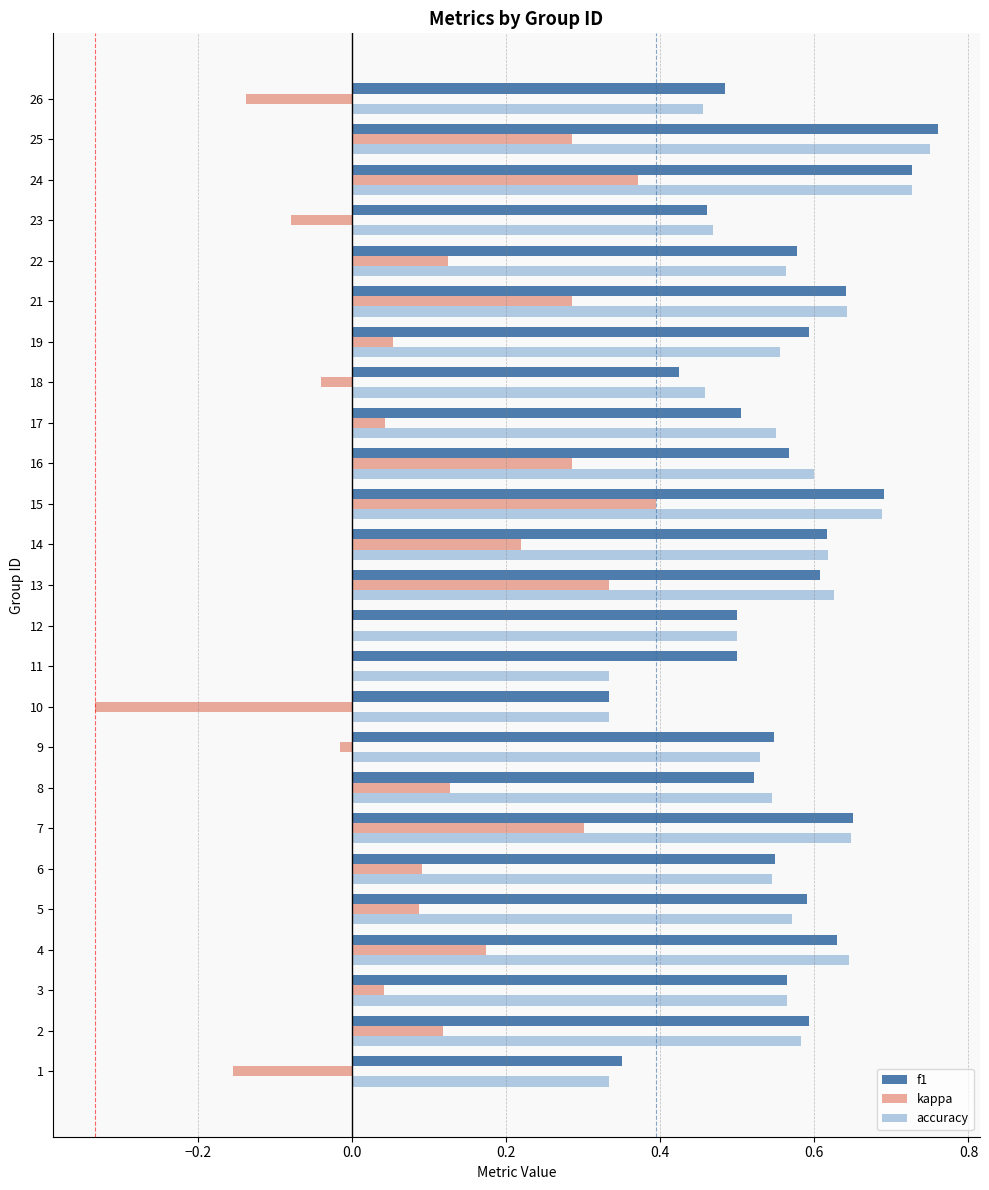

The value of kappa at 11 is 0.0. True or false?

True